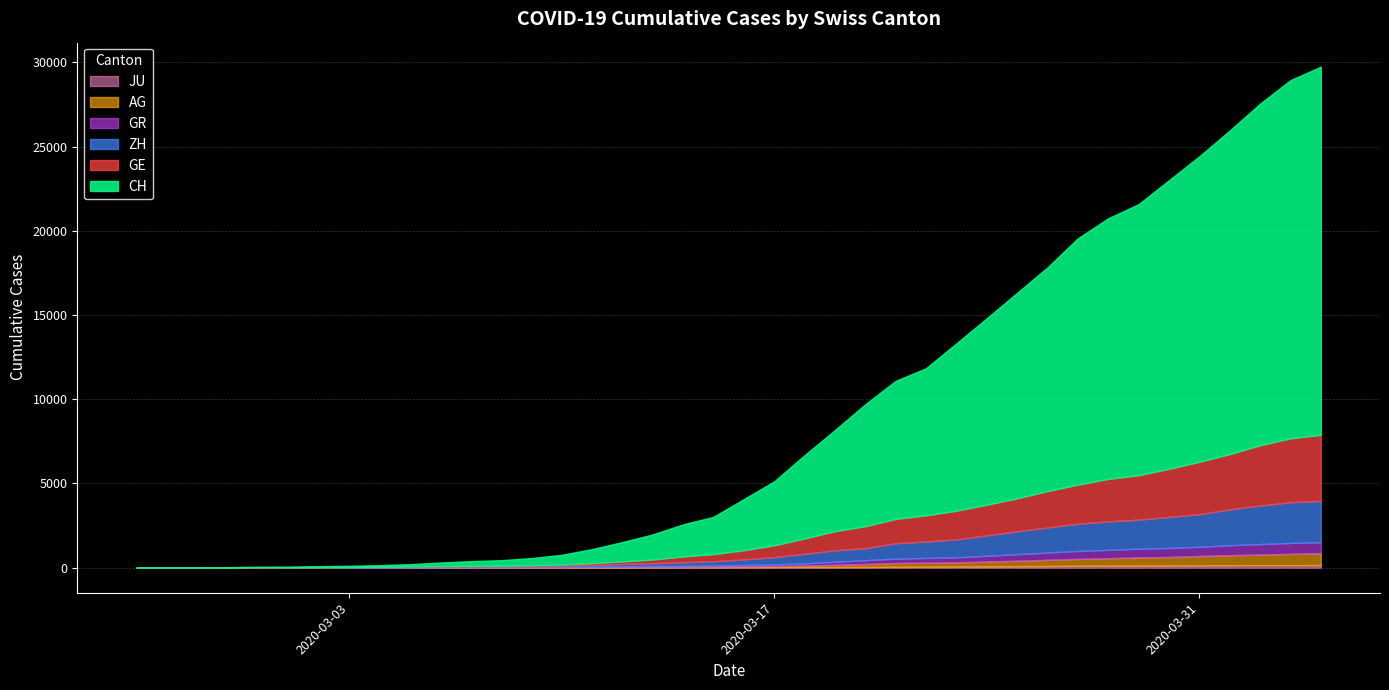

At which label is ZH closest to 1225?

2020-03-24